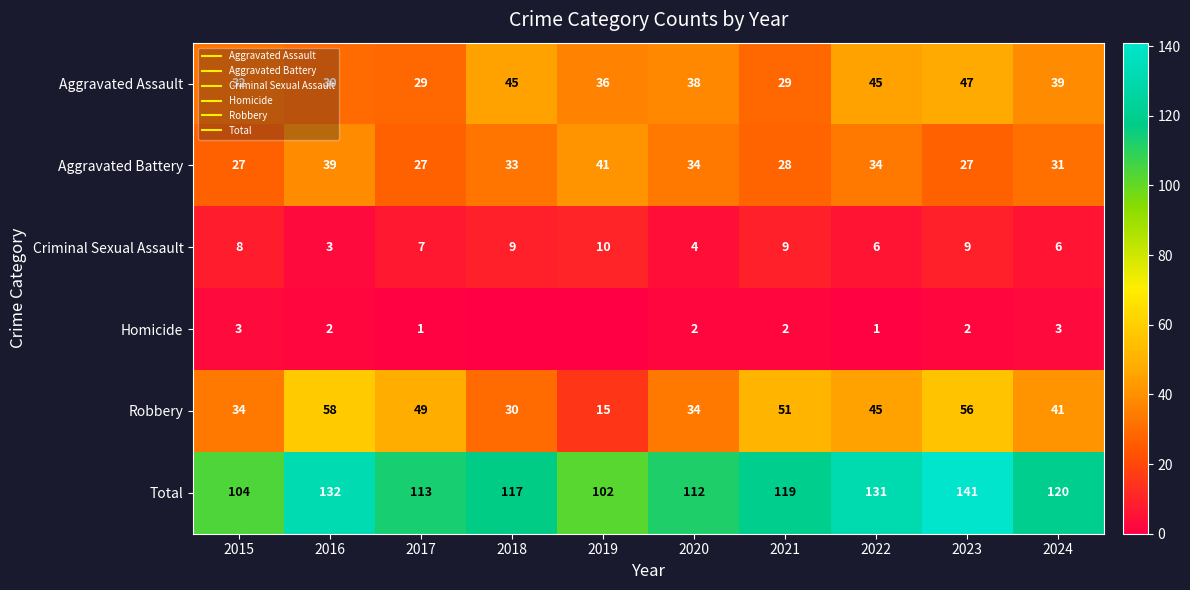

What is the difference between the maximum and second lowest values in the Aggravated Battery series?

14